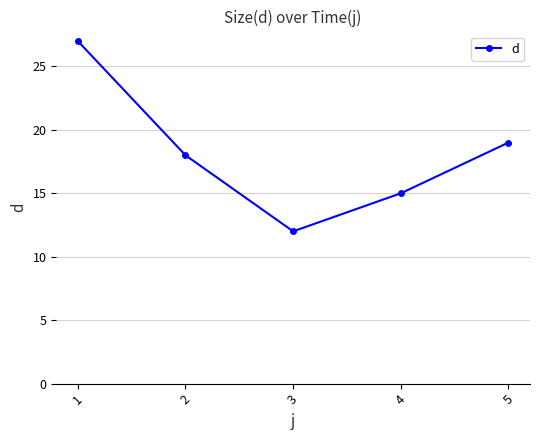

Count the number of data series in this chart.

1